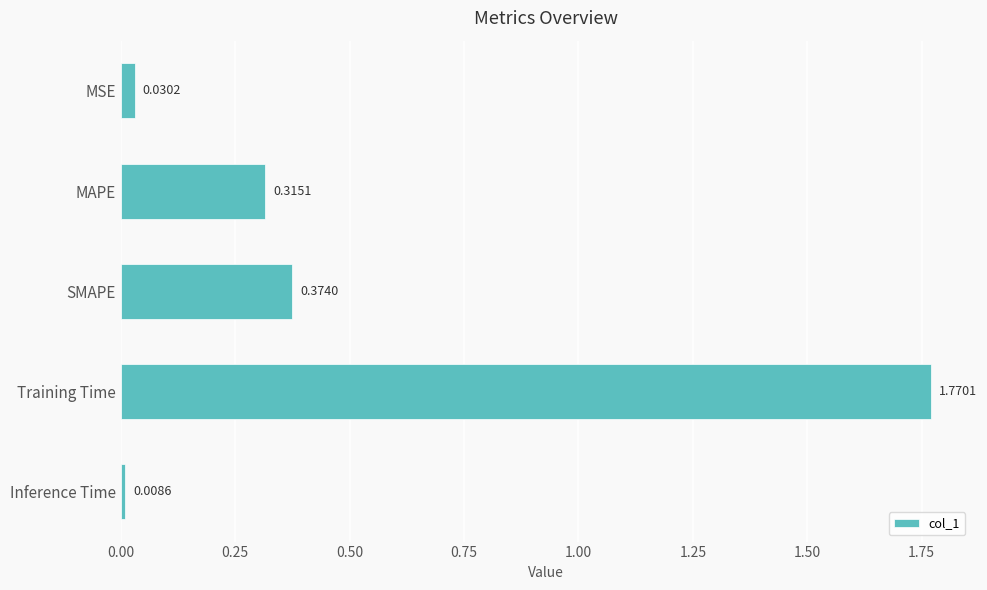

How many bars are there in total?

5